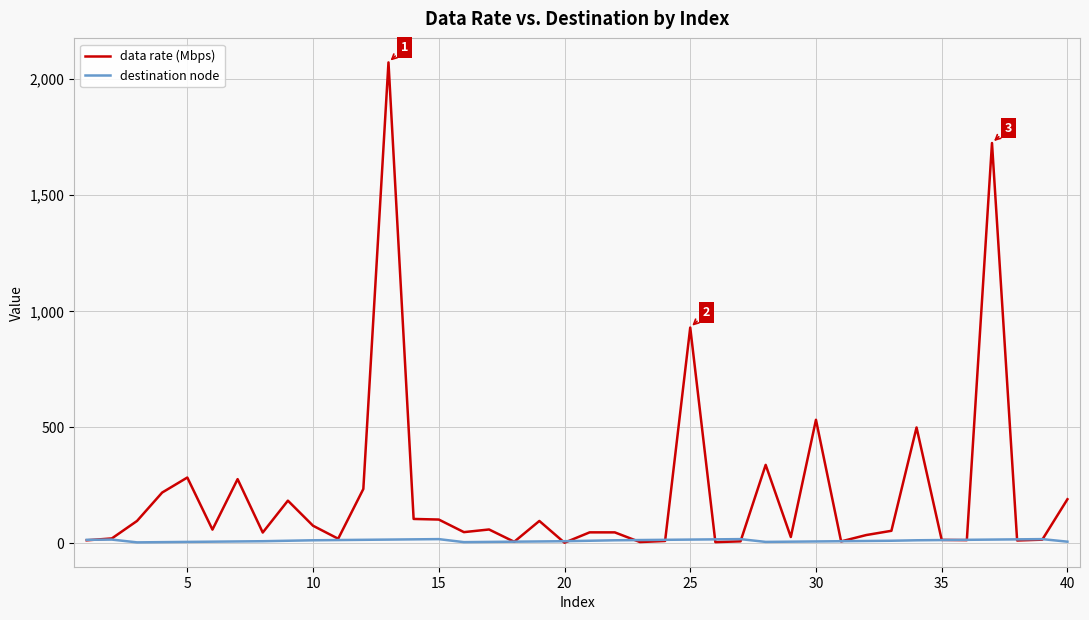

List the series in order of their peak value, highest first.

data rate (Mbps), destination node